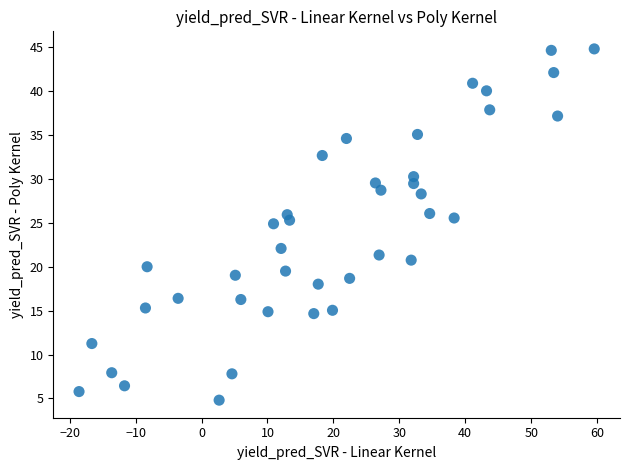

What is the range of Y values (max minus min)?

40.0